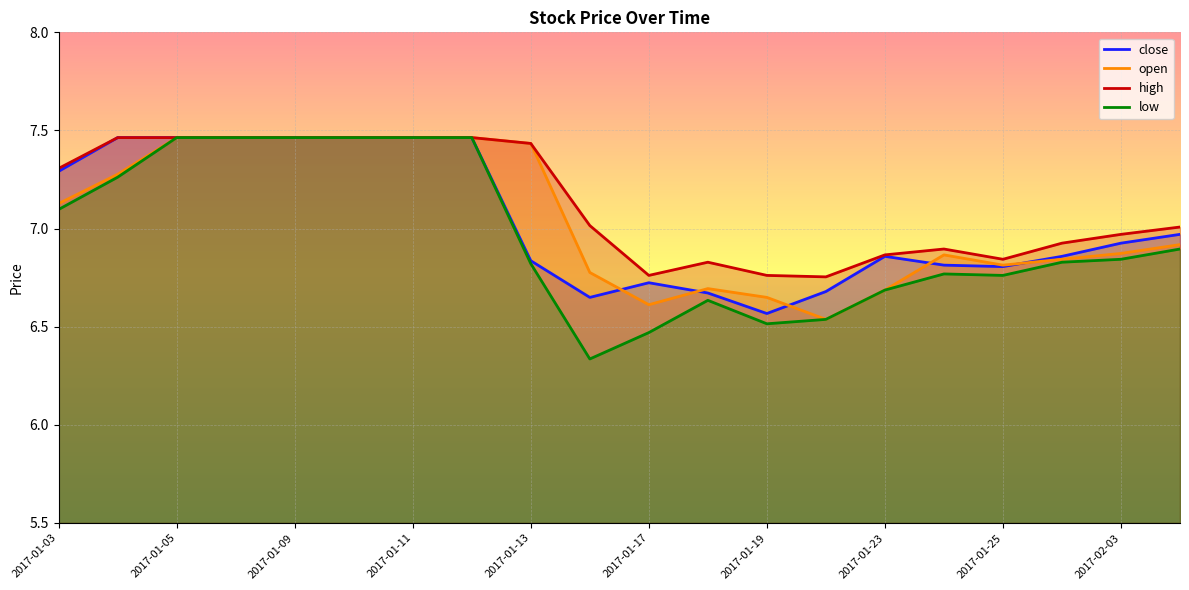

At which label does high first exceed 7?

2017-01-03